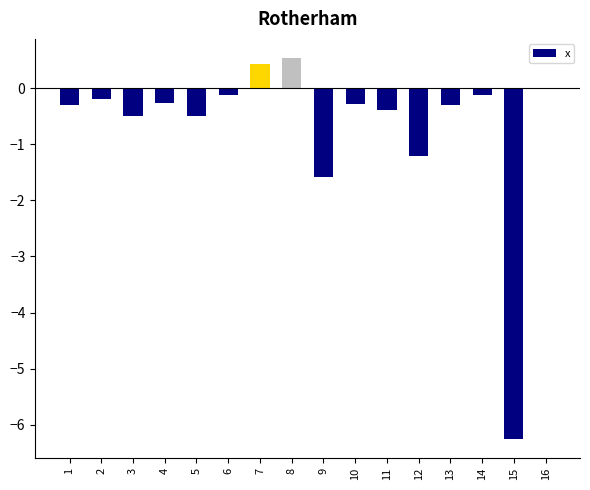

Which category has the highest value across all series?

8